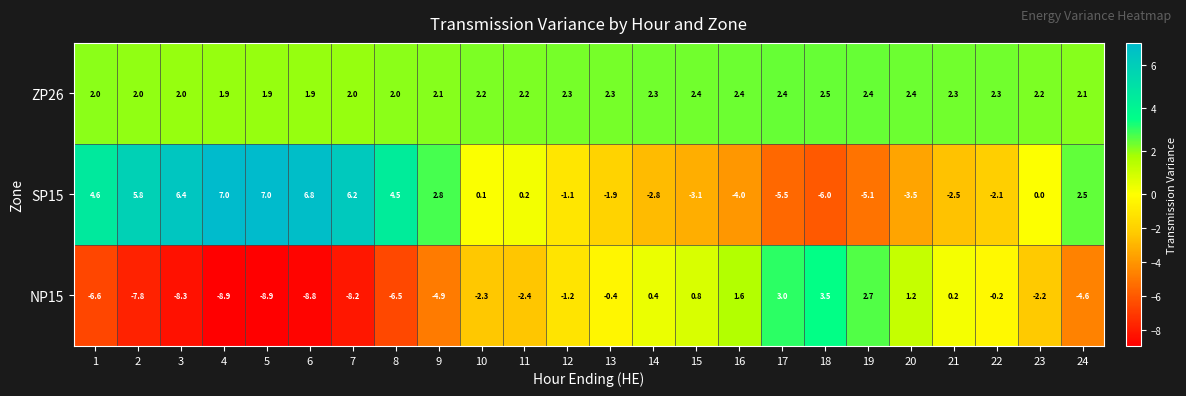

At how many categories does at least one series exceed -1?

24